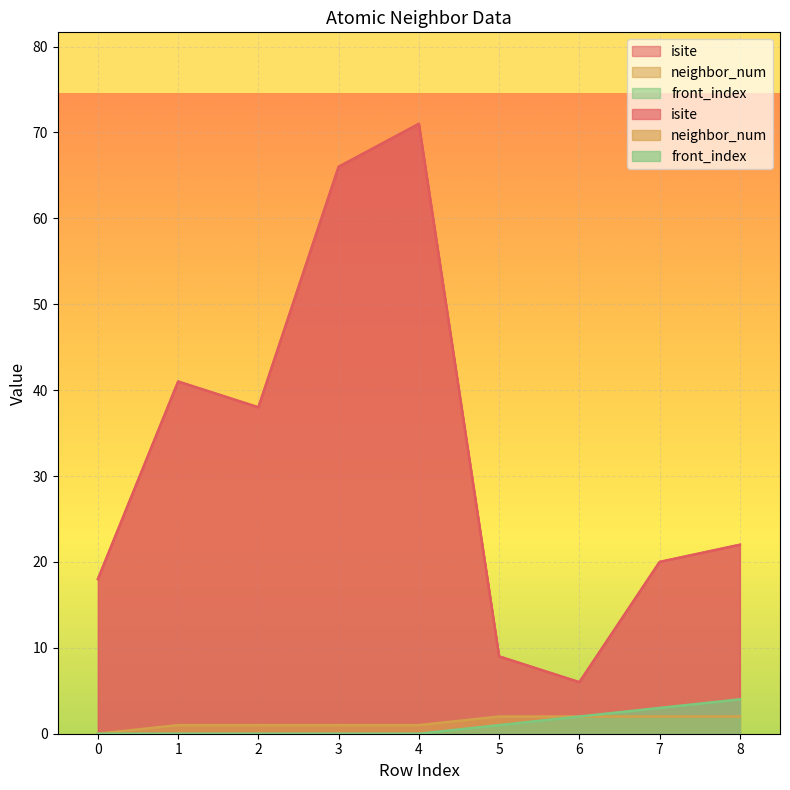

How many lines are shown in the chart?

3